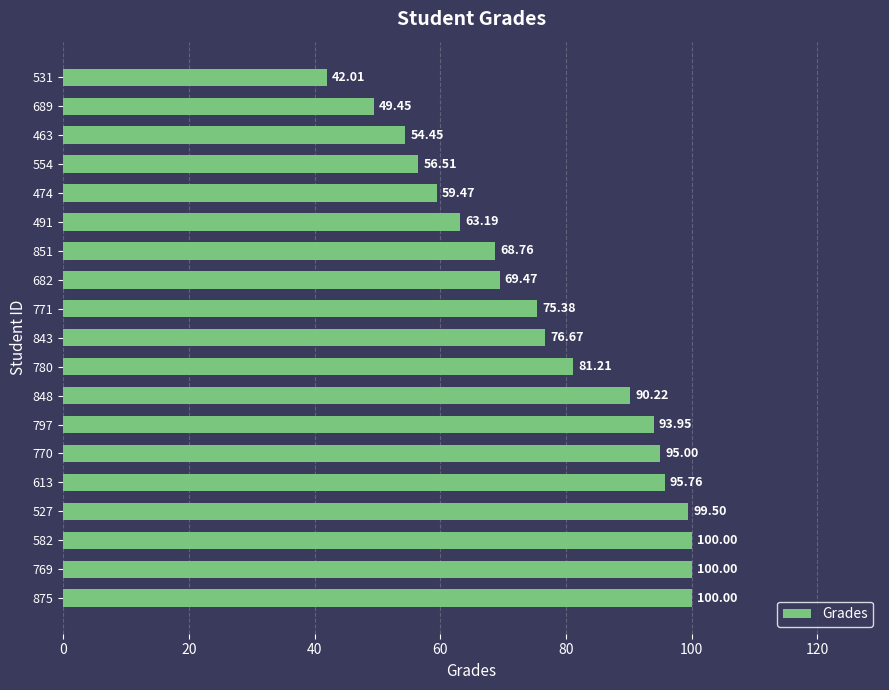

What is the difference between the maximum and minimum values?

58.0